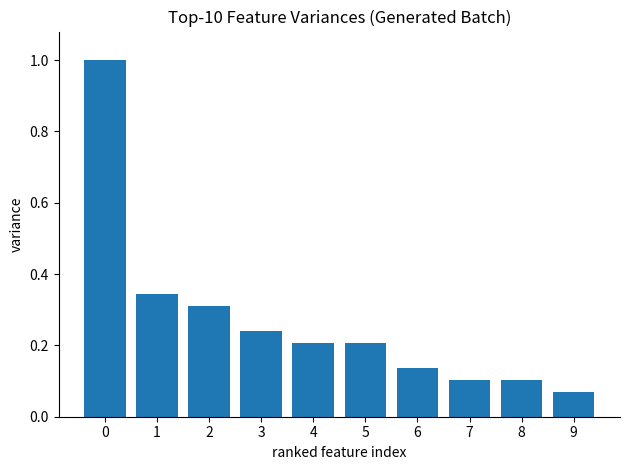

List the labels in order of value, smallest first.

9, 7, 8, 6, 4, 5, 3, 2, 1, 0